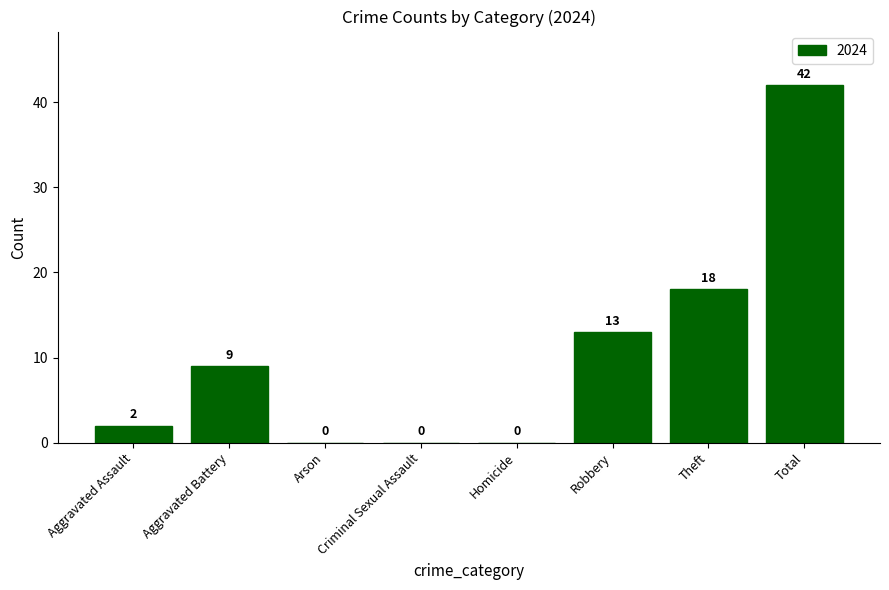

What is the sum of the values at Arson and Theft?

18